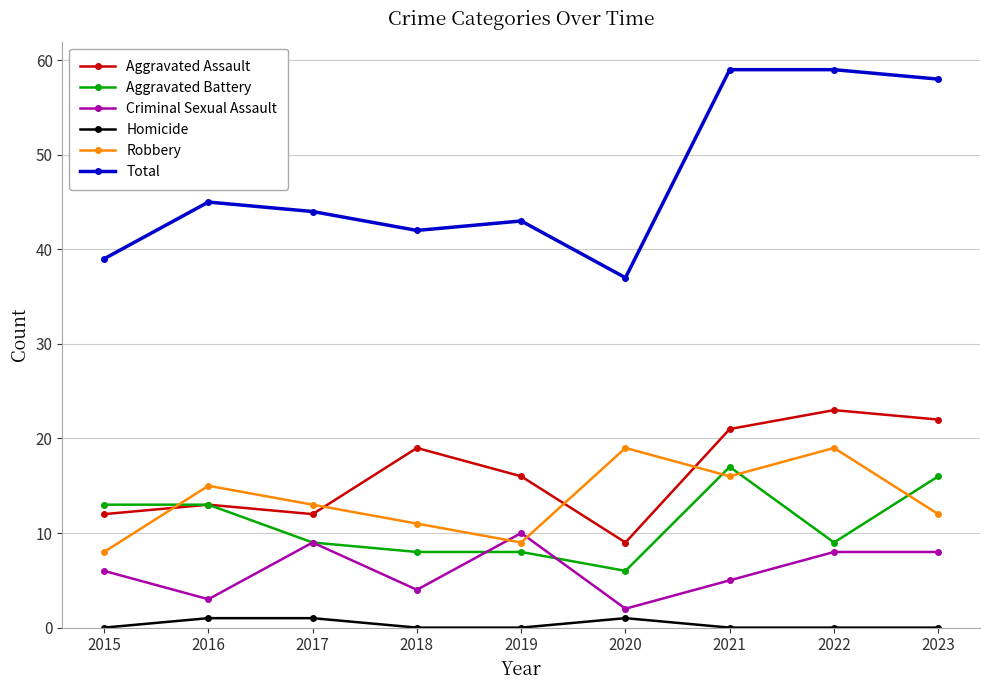

What is the total value across all series at 2018?

84